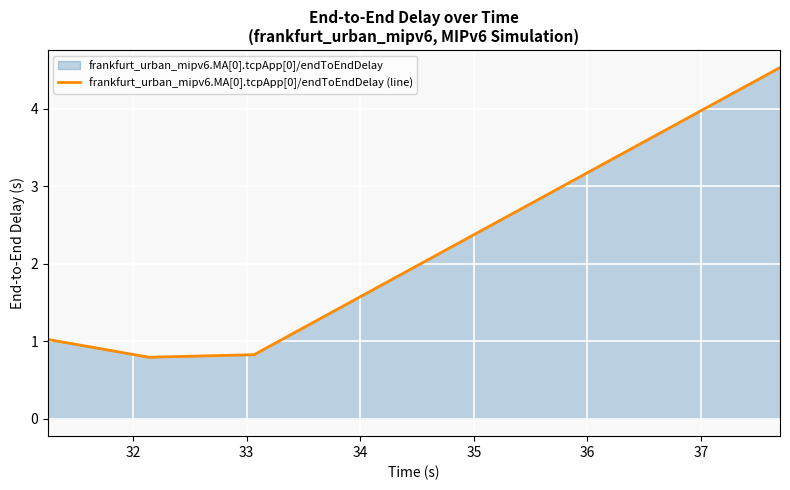

How many interior local valleys (lower than both neighbors) does the data have?

1